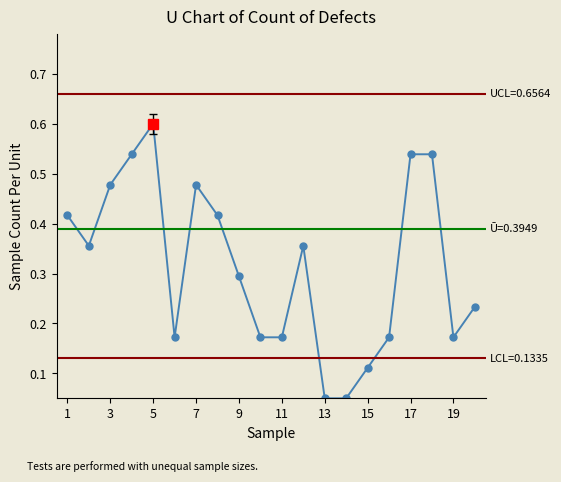

Does the chart have visible grid lines?

No